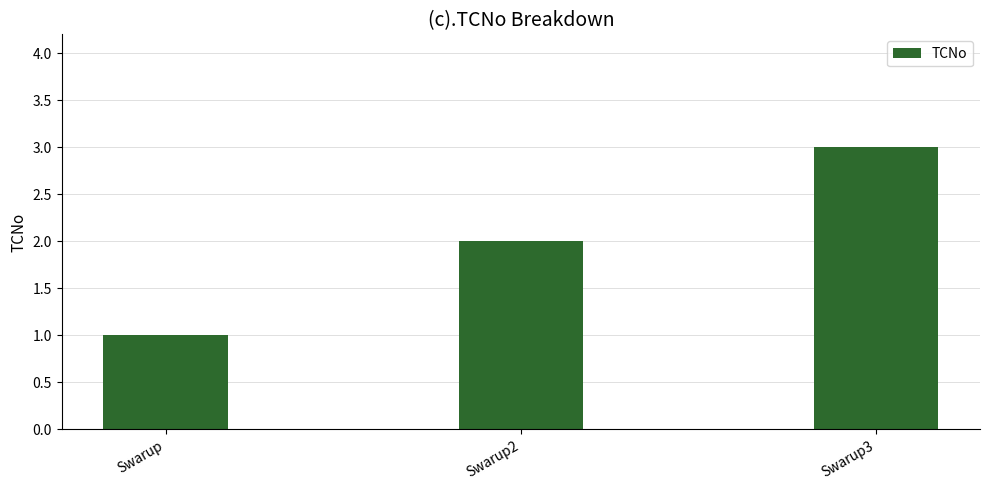

Reading left to right, transcribe all the data shown in this chart.

Swarup=1	Swarup2=2	Swarup3=3